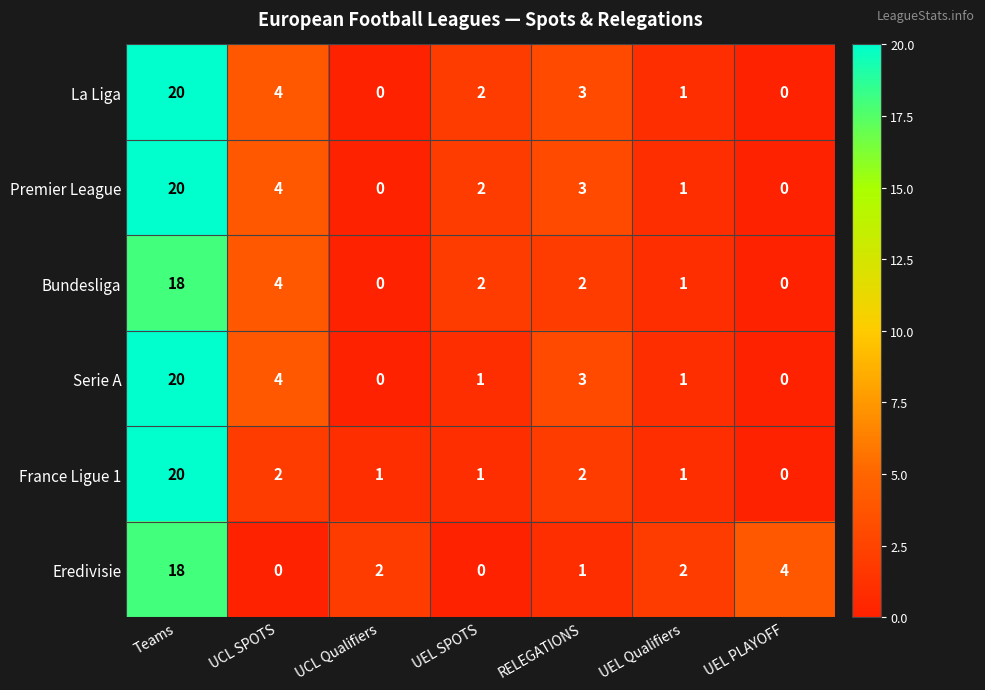

What is the spread (max minus min) of values at UCL SPOTS?

4